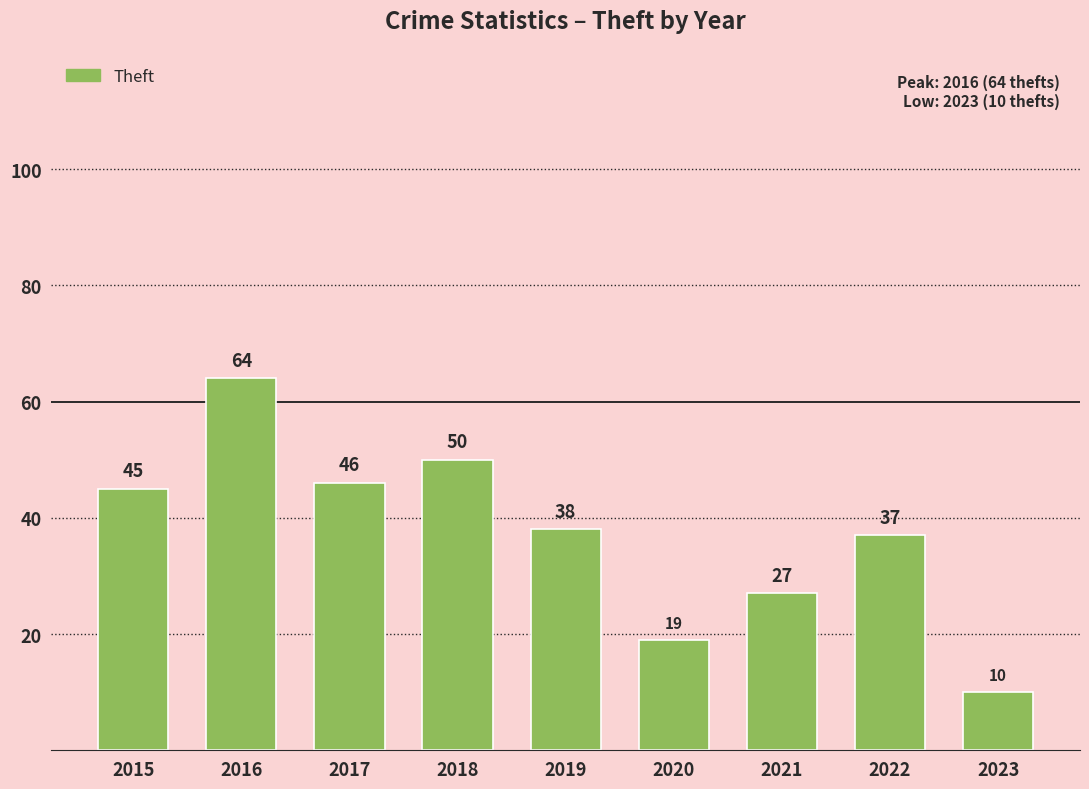

Rank the categories by value from lowest to highest.

2023, 2020, 2021, 2022, 2019, 2015, 2017, 2018, 2016